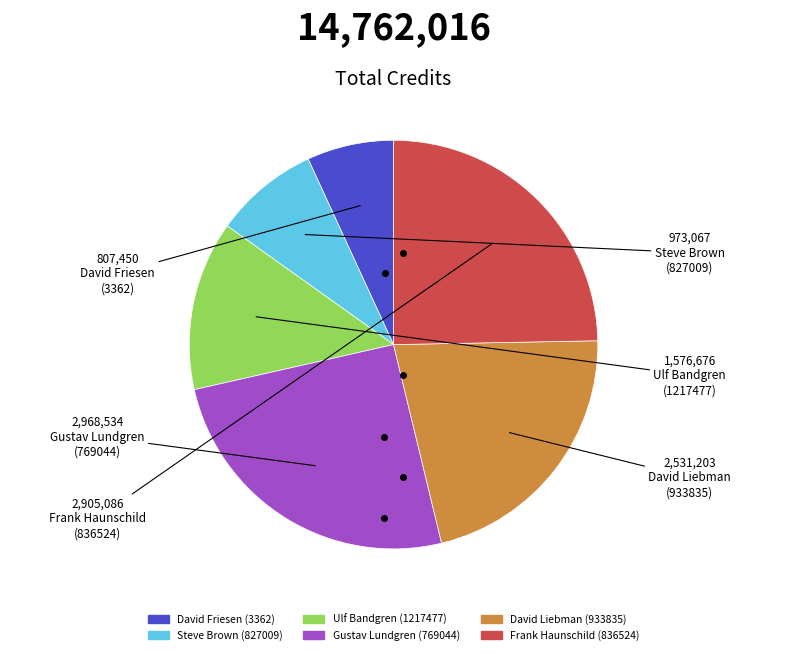

Which has a higher value, Frank Haunschild (836524) or Gustav Lundgren (769044)?

Gustav Lundgren (769044)